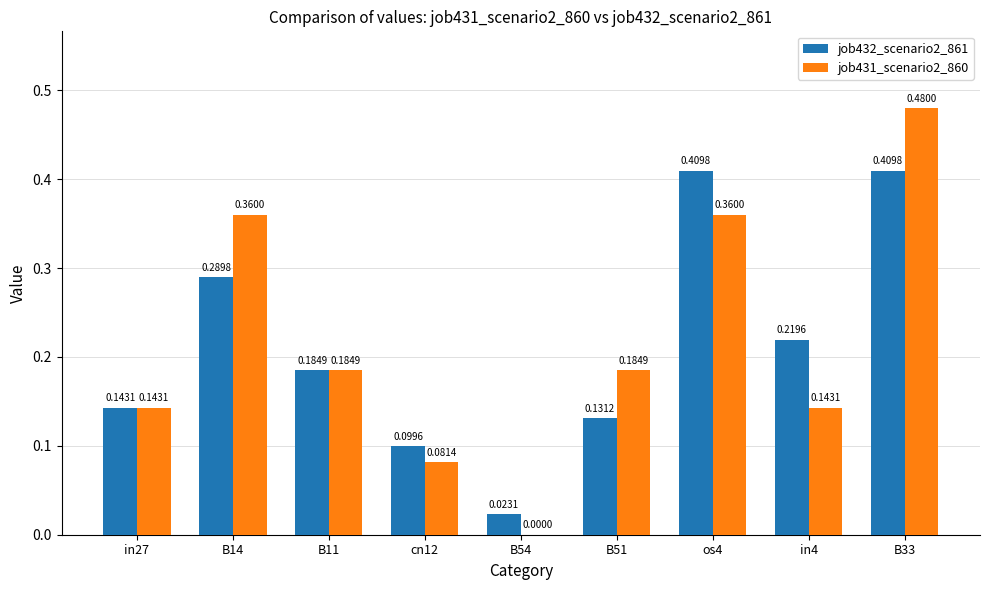

Which series has the widest spread of values?

job431_scenario2_860